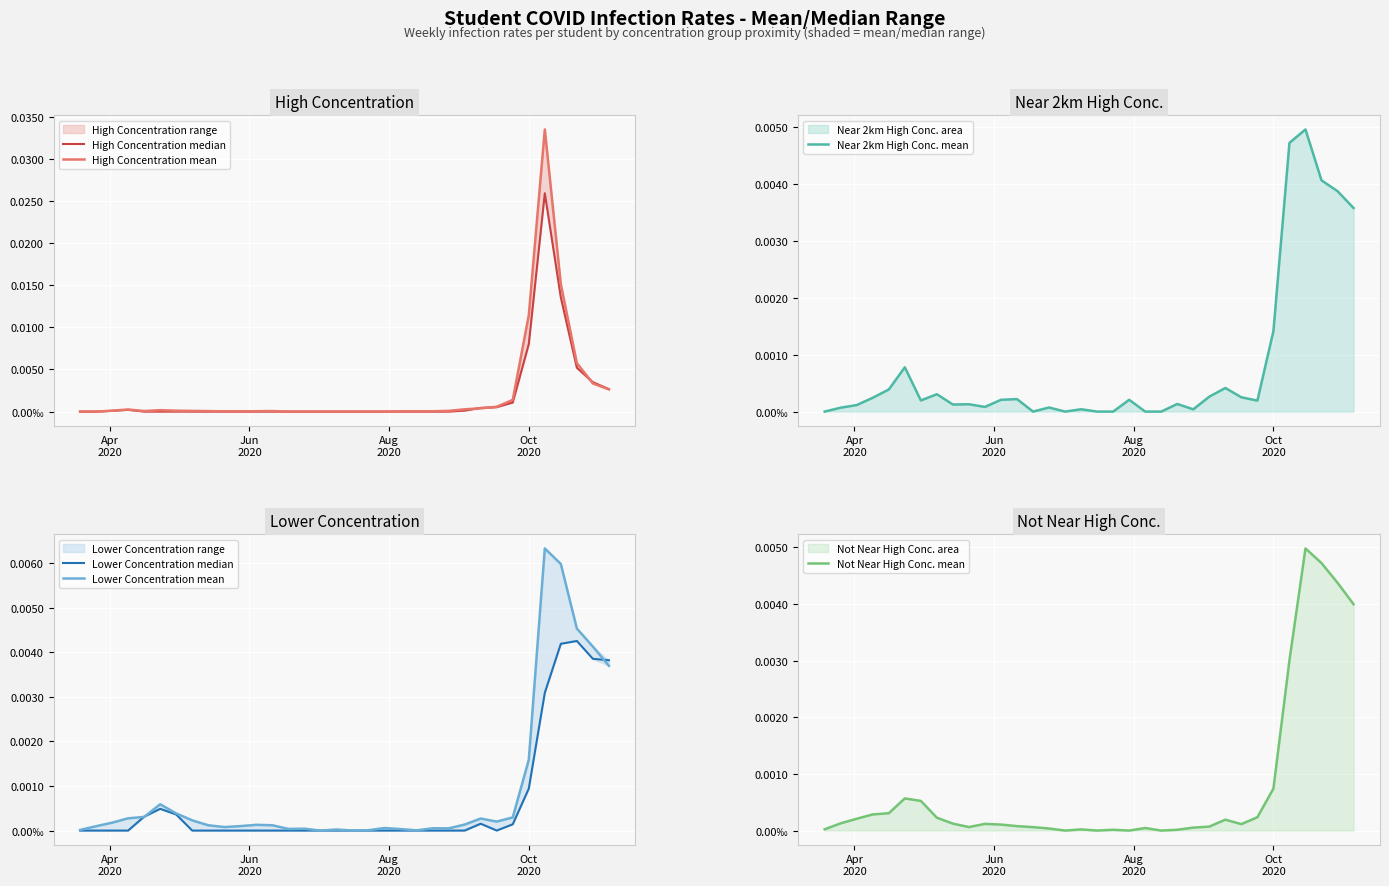

Which series has the largest total across all categories?

High Concentration mean